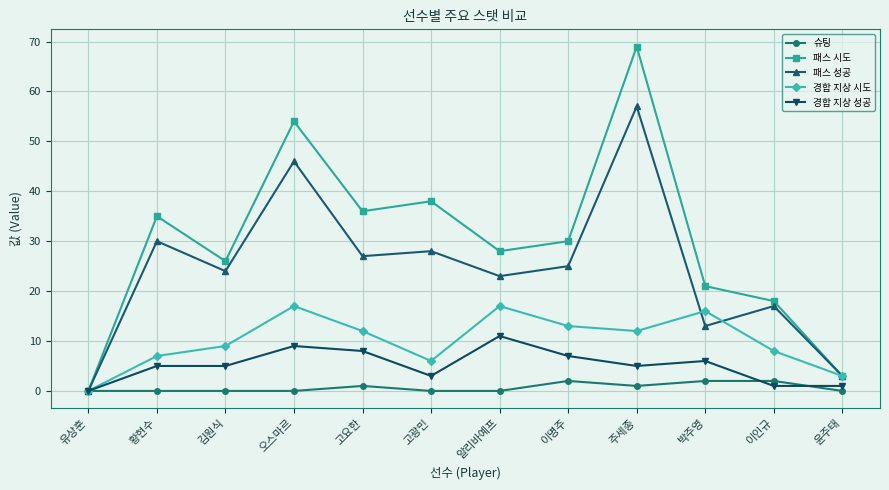

At which label is 경합 지상 시도 closest to 8?

이인규